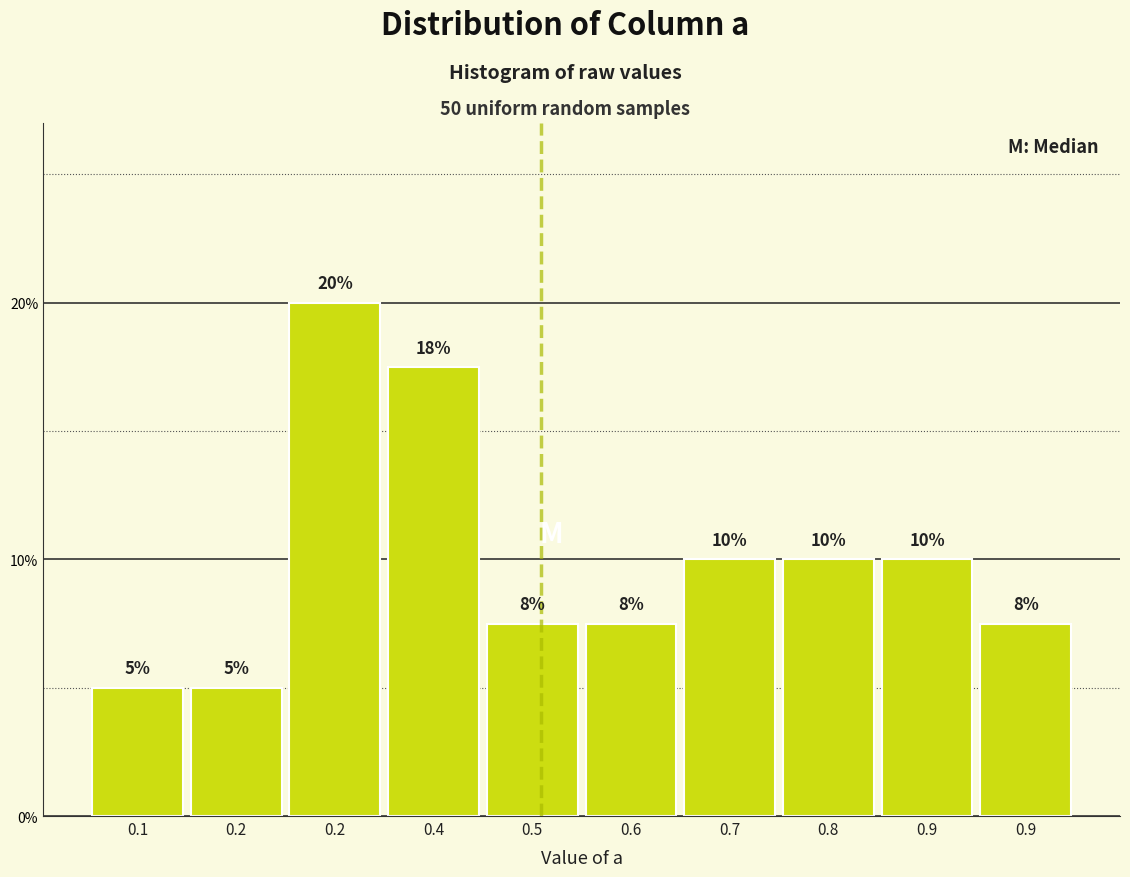

How many values are below 10?

5